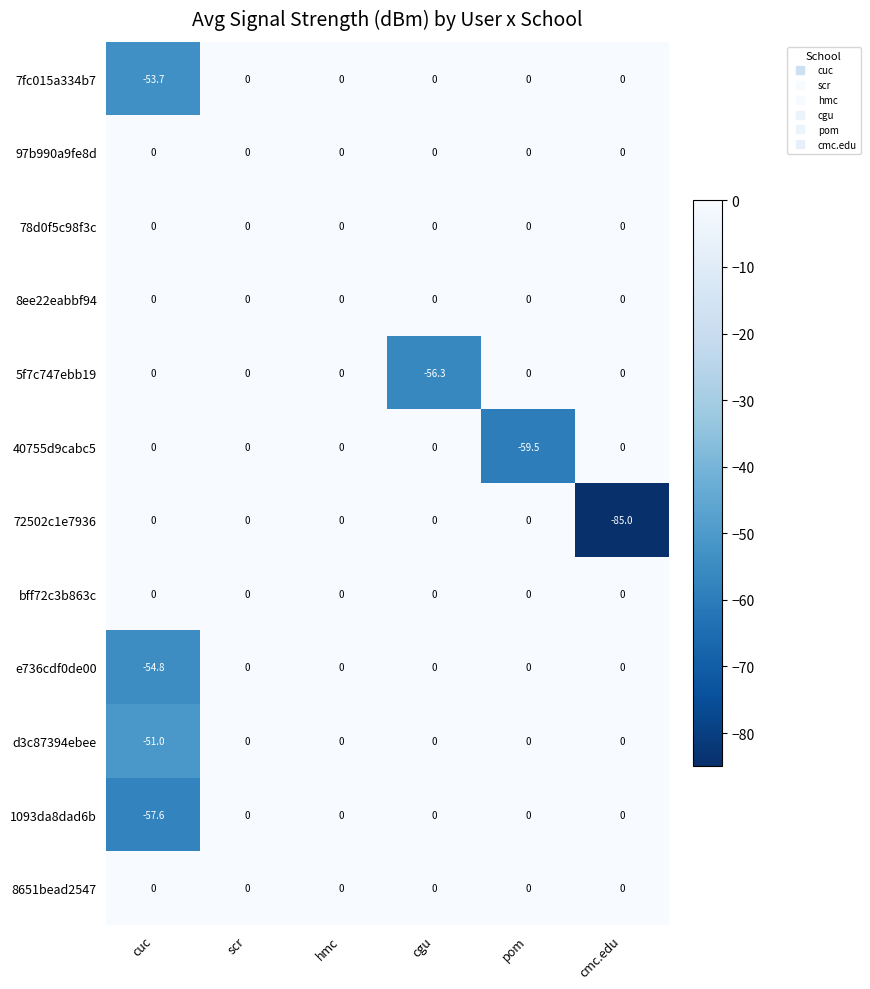

Is the value of 40755d9cabc5 at pom greater than the value of 8651bead2547 at hmc?

No